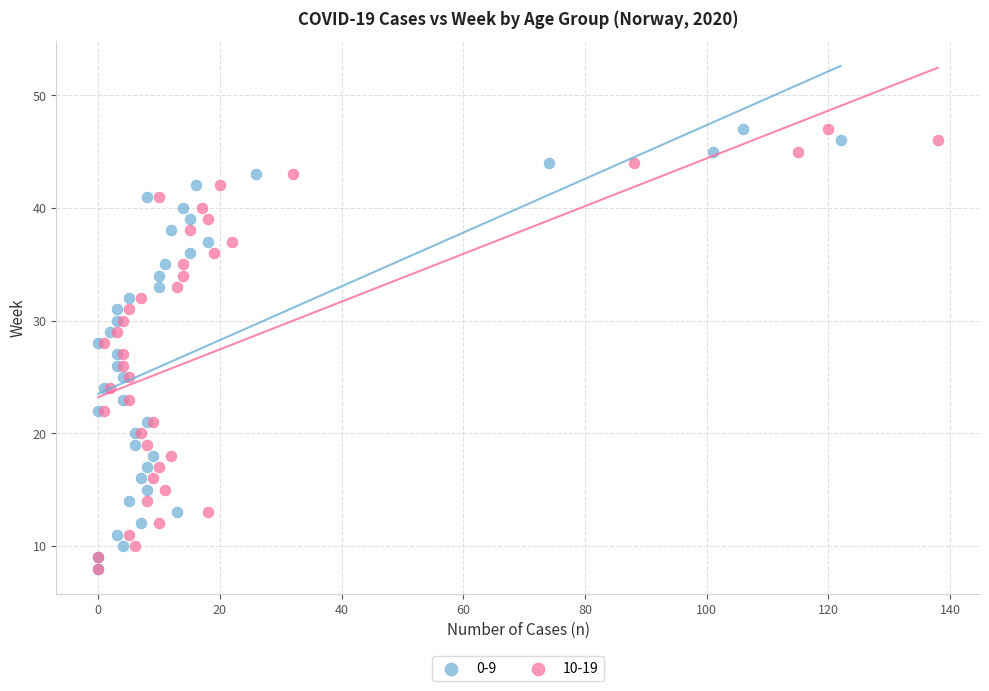

What are all the series names shown in the legend?

0-9, 10-19